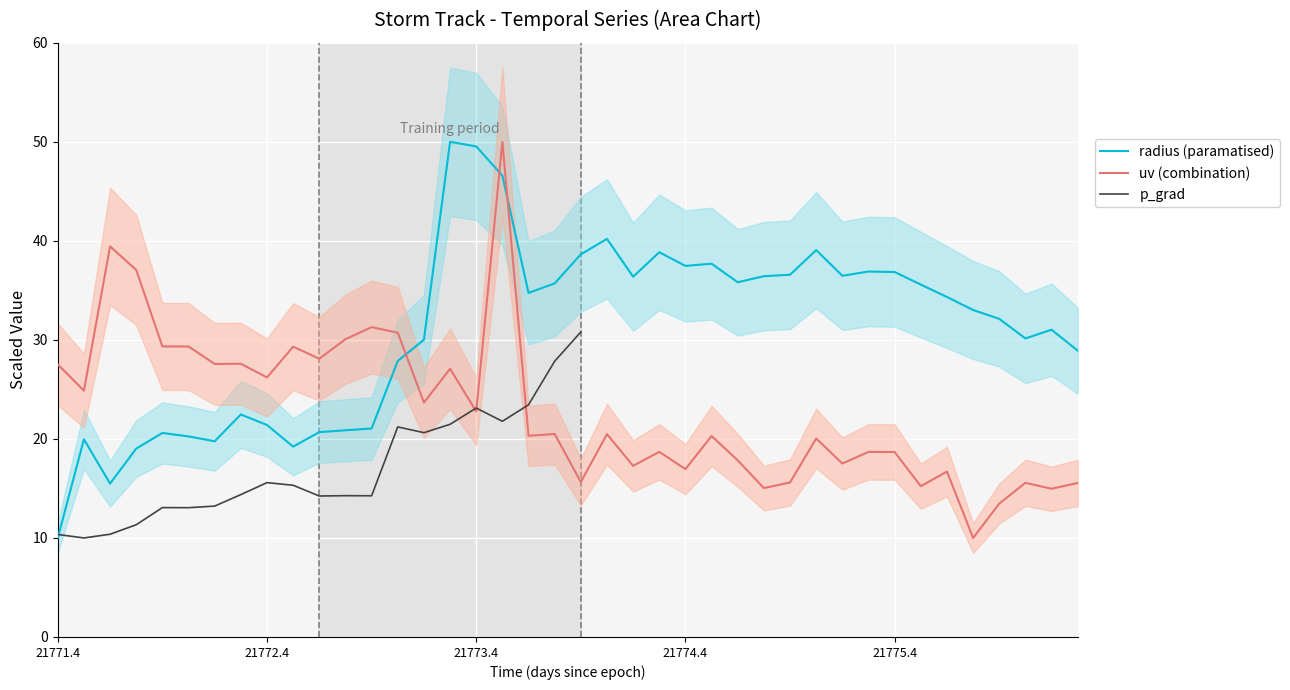

The uv series shows 15.6 at 21776.0. True or false?

True